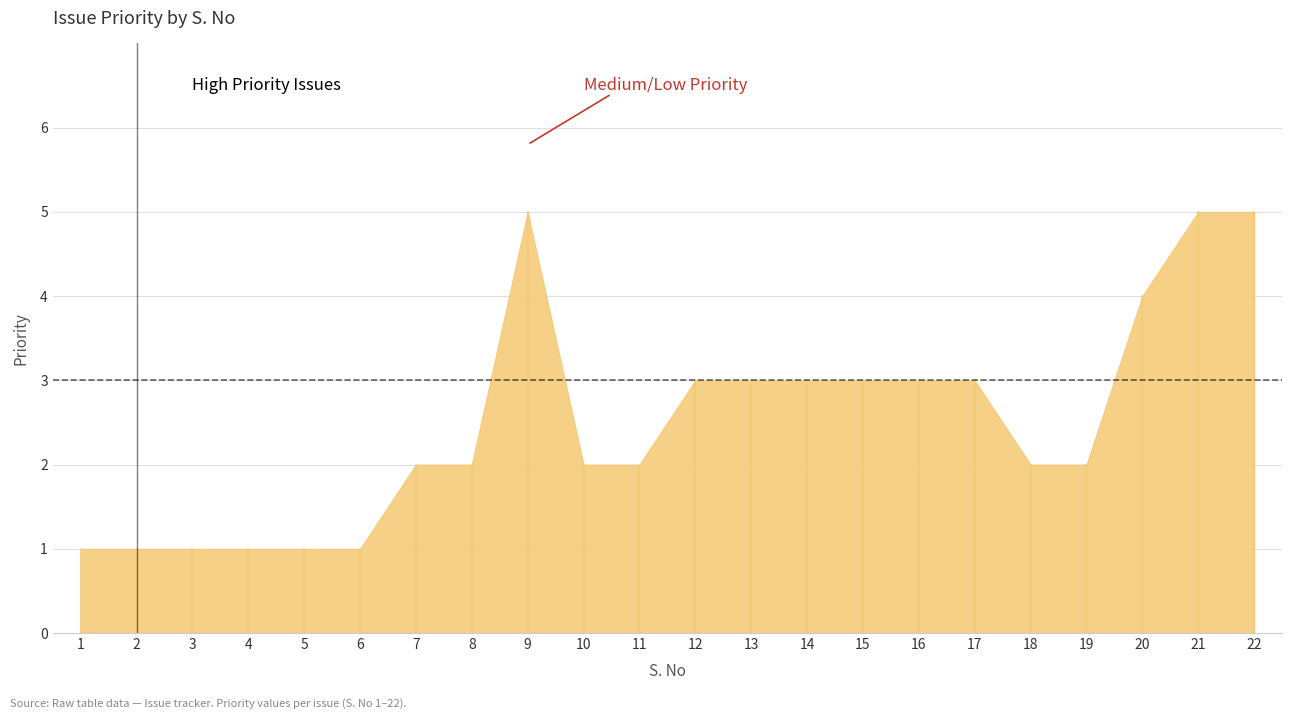

The chart shows a value of 4 at 11. True or false?

False